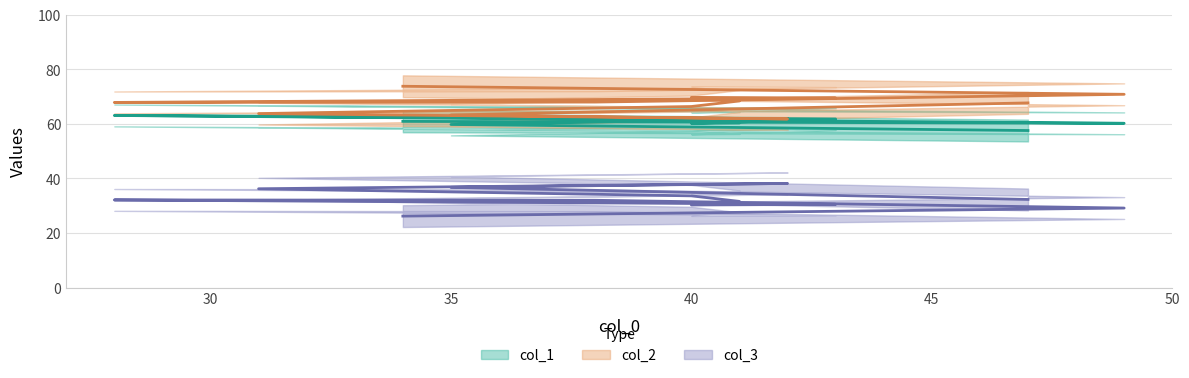

At which label does col_1 first exceed 60?

34